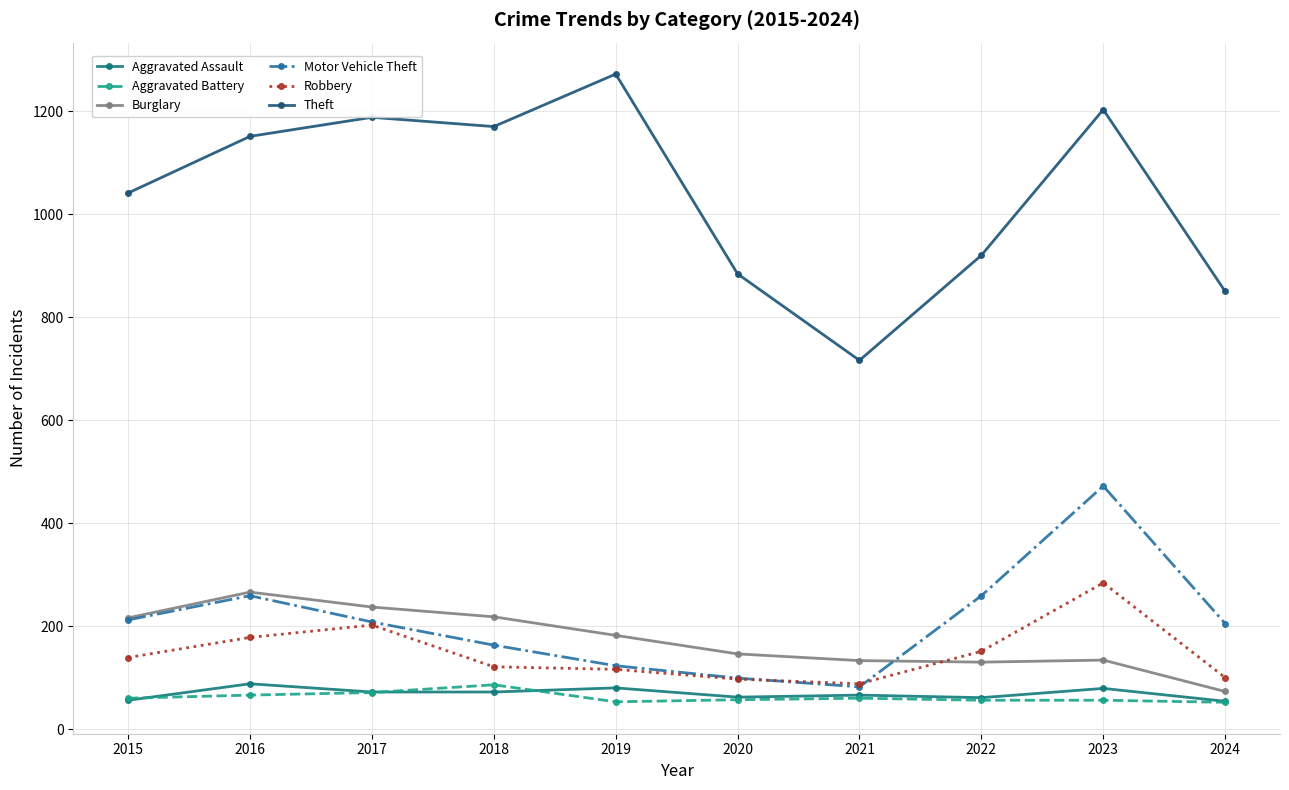

Is it true that Robbery equals 116 at 2019?

True